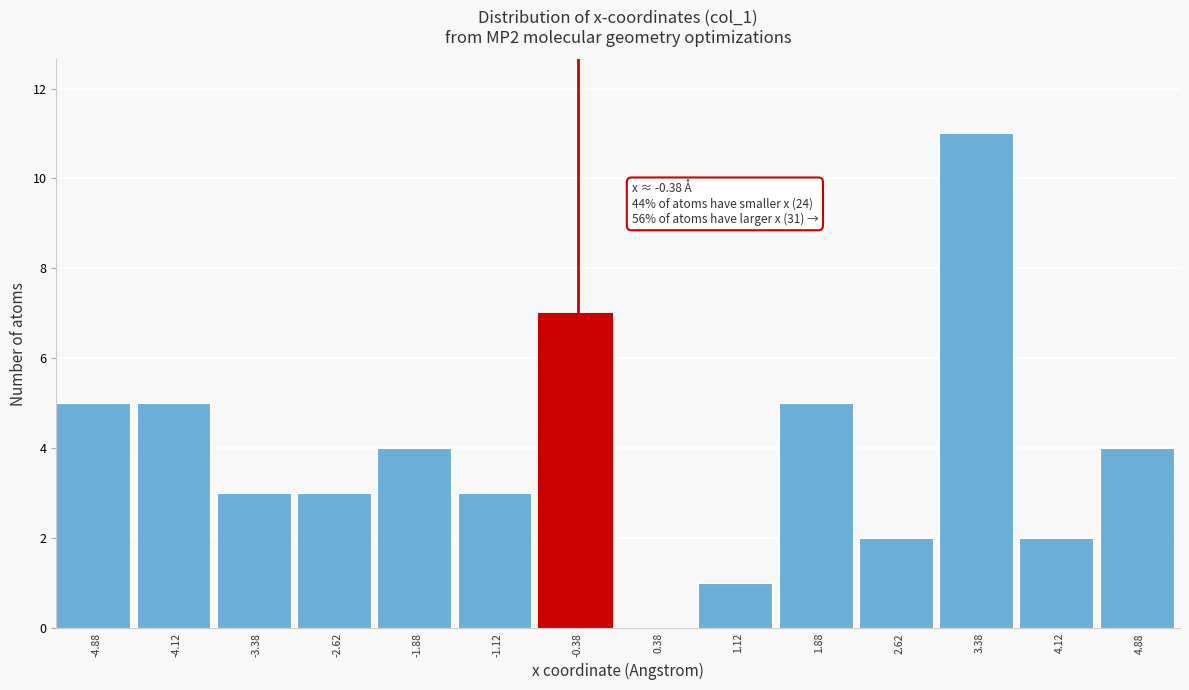

Which range on the x-axis has the tallest bar?

3.00 to 3.75